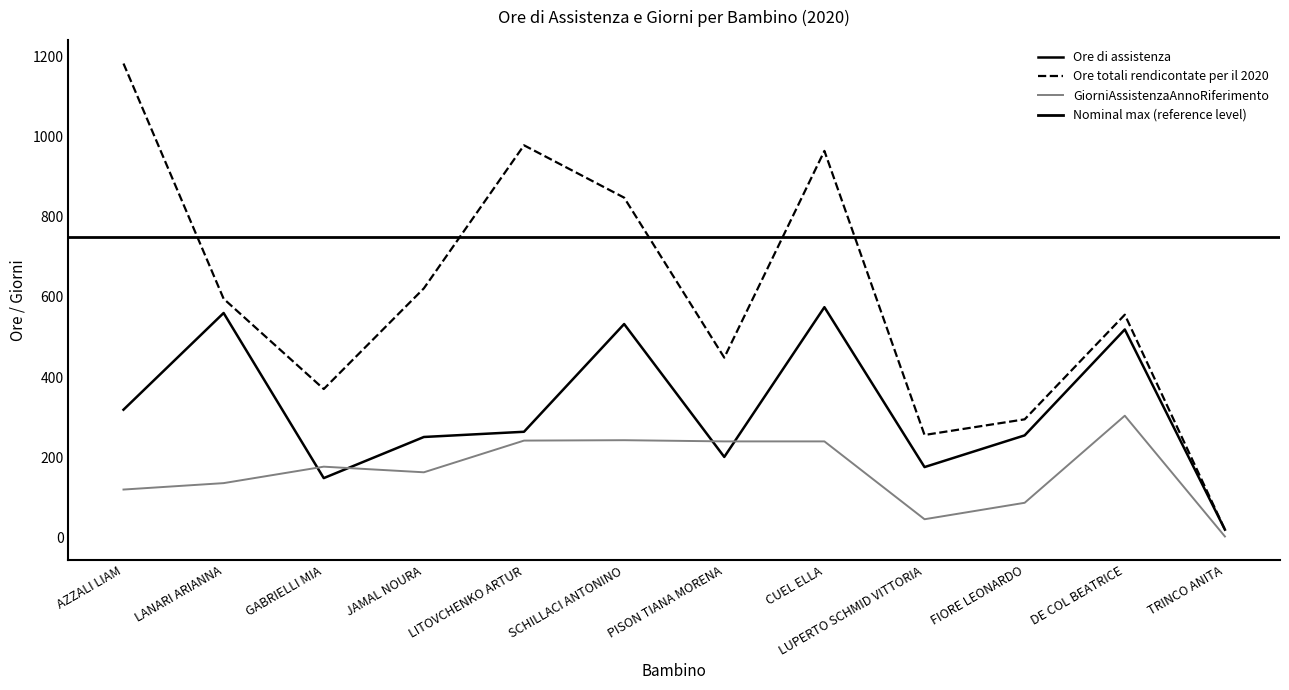

What is the difference between the second highest and minimum values in the GiorniAssistenzaAnnoRiferimento series?

240.0